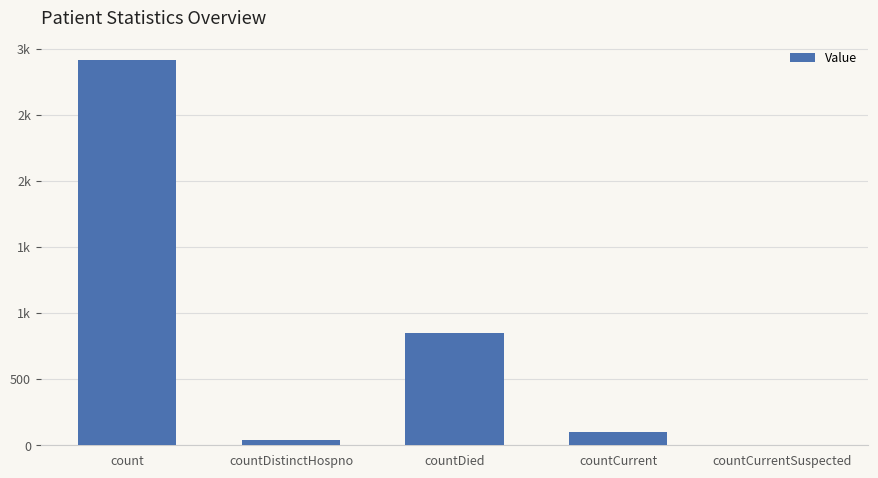

Between count and countDied, which is larger?

count